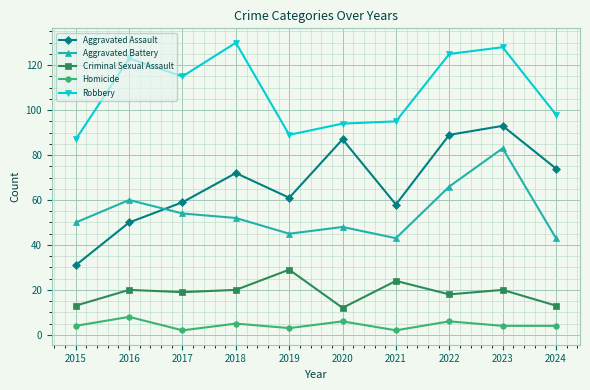

Which series has the largest total across all categories?

Robbery